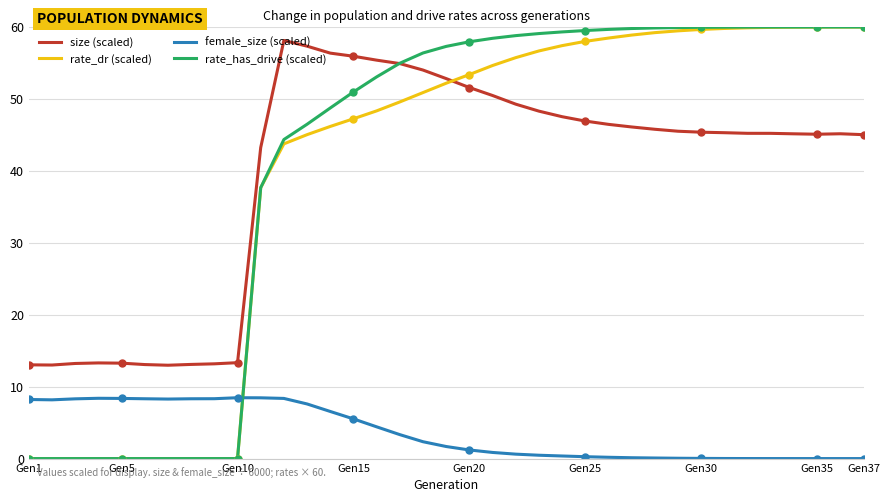

True or false: rate_dr (scaled) and size (scaled) cross at least once.

True